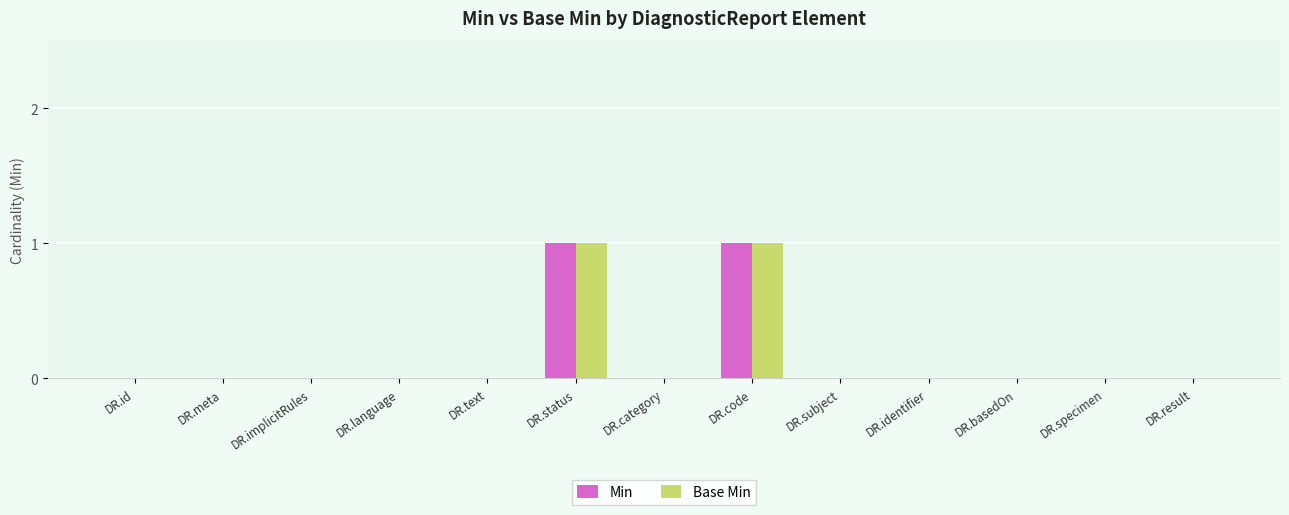

Reading left to right, transcribe all the data shown in this chart.

Min: 0	0	0	0	0	1	0	1	0	0	0	0	0
Base Min: 0	0	0	0	0	1	0	1	0	0	0	0	0